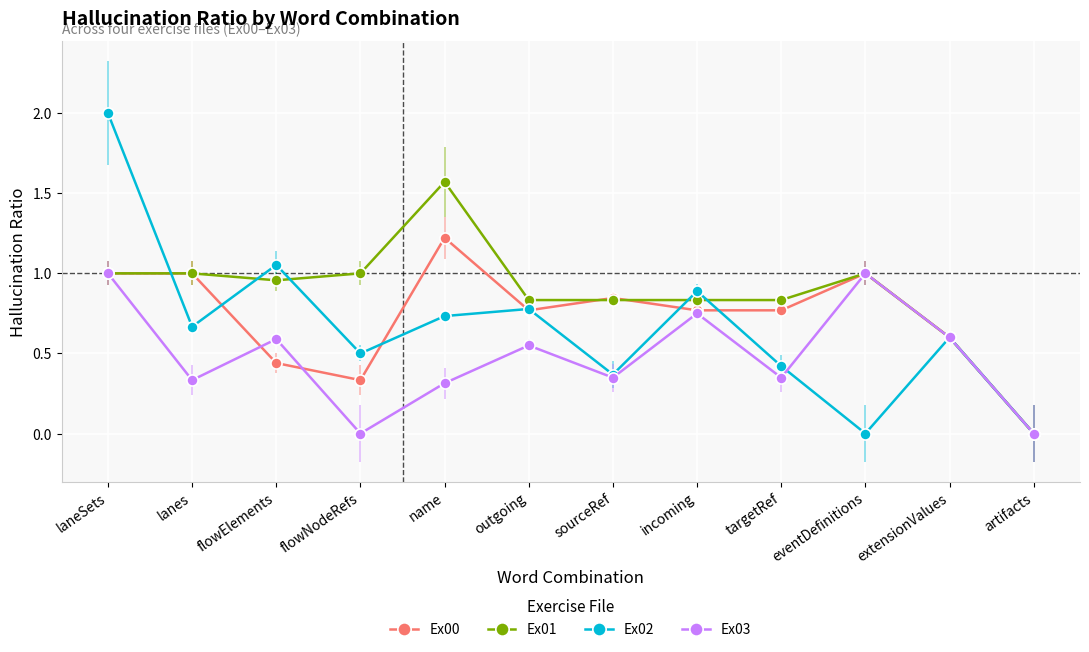

What is the sum of the Ex02 values at laneSets and flowElements?

3.1